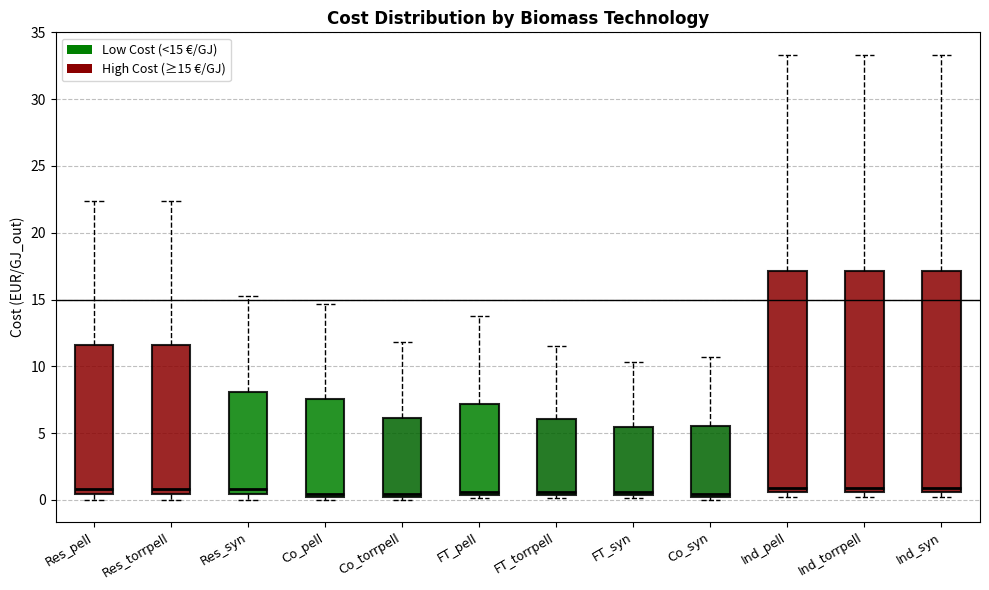

Where does the upper whisker of the box for Ind_pell end on the y-axis? The values are not printed on the chart, so give them approximately, as read against the axis.

33.5